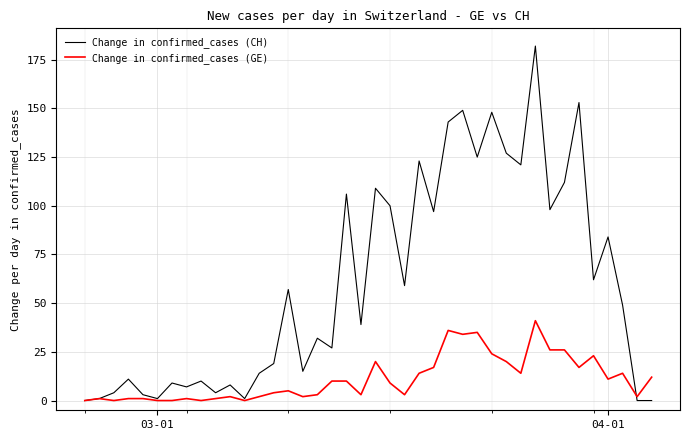

Which series has the largest total across all categories?

Change in confirmed_cases (CH)